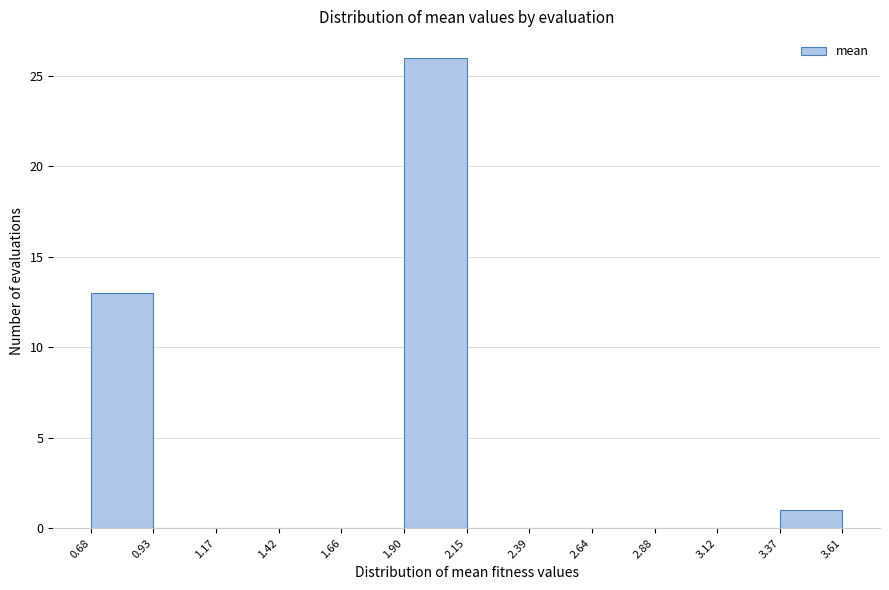

Reading left to right, list every bar in this chart as the range it spans on the x-axis followed by its height. The values are not printed on the chart, so give them approximately, as read against the axis.

0.68 to 0.93: 13
0.93 to 1.17: 0
1.17 to 1.42: 0
1.42 to 1.66: 0
1.66 to 1.90: 0
1.90 to 2.15: 26
2.15 to 2.39: 0
2.39 to 2.64: 0
2.64 to 2.88: 0
2.88 to 3.12: 0
3.12 to 3.37: 0
3.37 to 3.61: 1